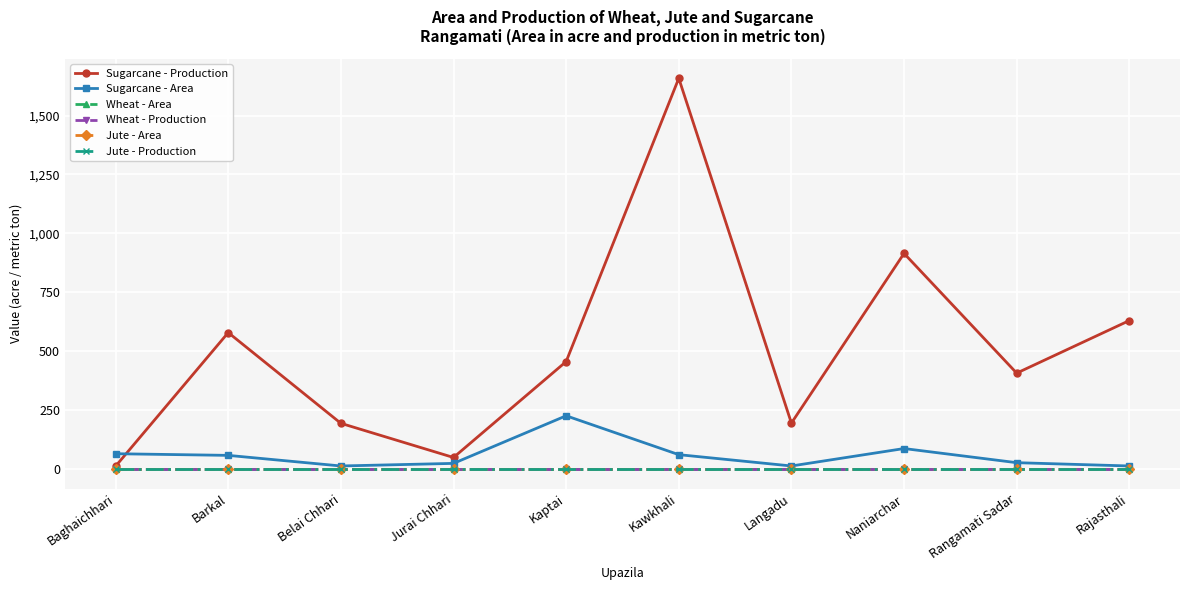

At which category is the sum across all series the highest?

Kawkhali